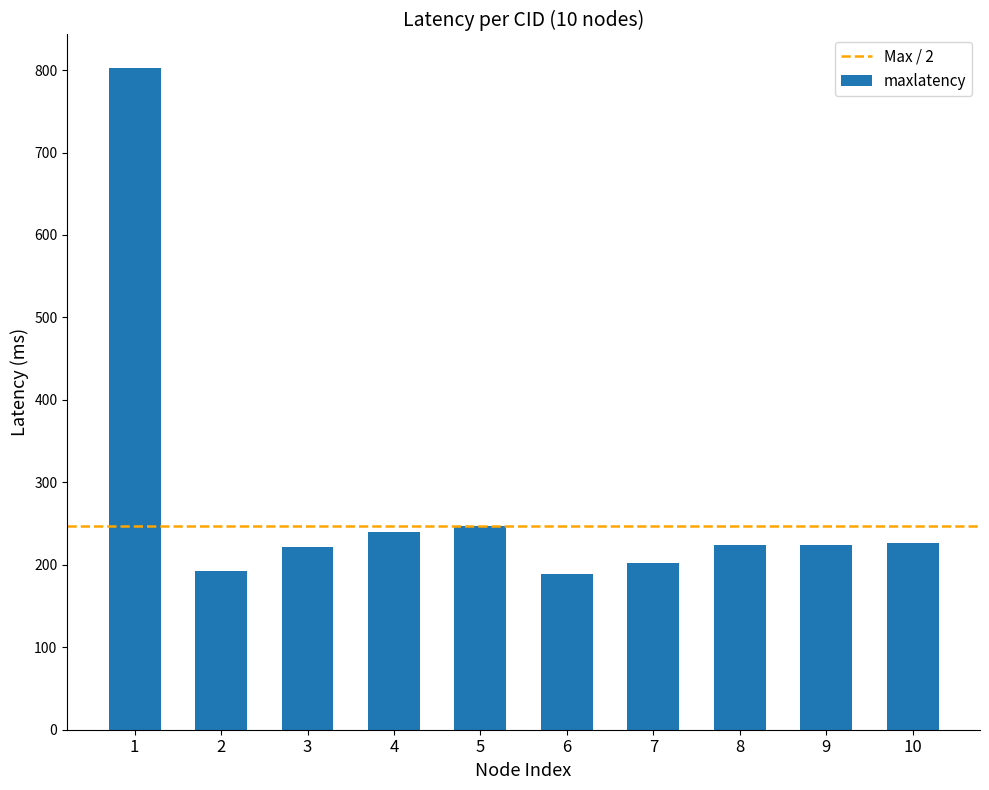

What value does the data have at 10?

226